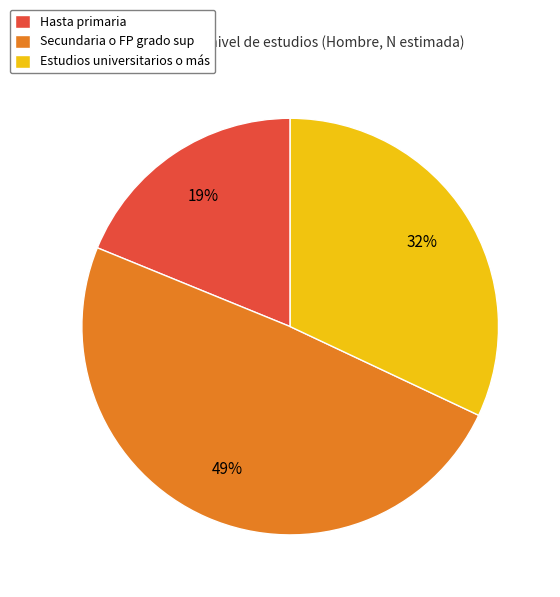

The Secundaria o FP grado sup slice represents 57% of the pie. True or false?

False